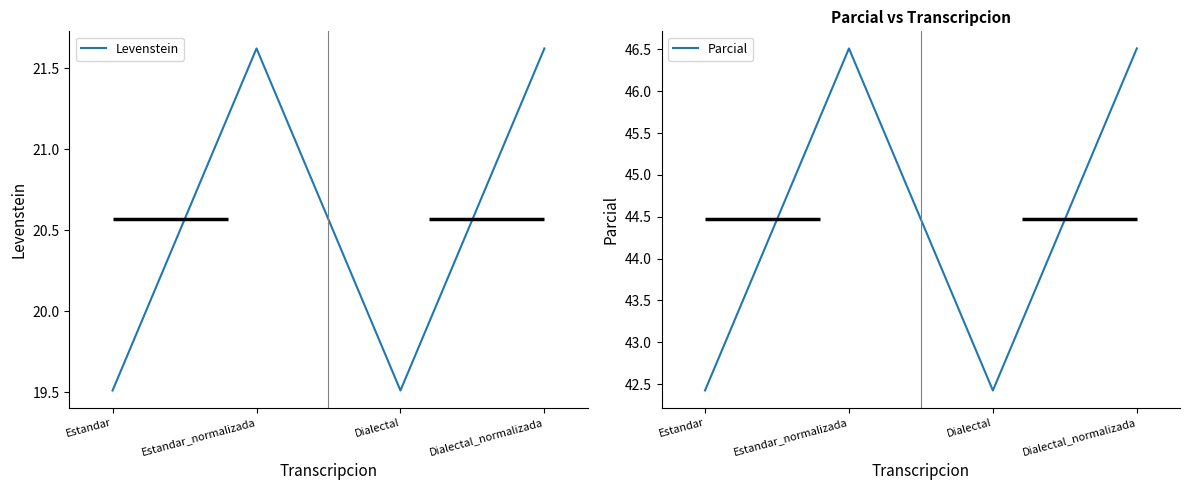

At which label does Parcial first exceed 46?

Estandar_normalizada